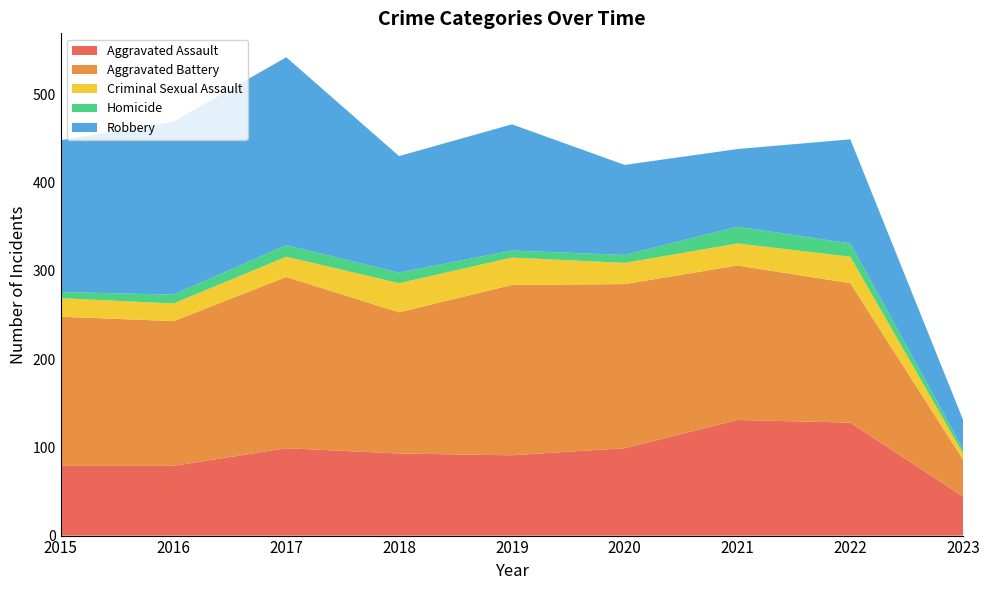

Reading left to right, extract all data points from this chart.

Aggravated Assault: 79	79	99	93	91	99	131	128	44
Aggravated Battery: 169	164	194	160	193	186	175	158	42
Criminal Sexual Assault: 21	20	23	33	31	24	25	30	7
Homicide: 7	10	13	12	8	9	19	15	5
Robbery: 172	196	213	132	143	102	88	118	33